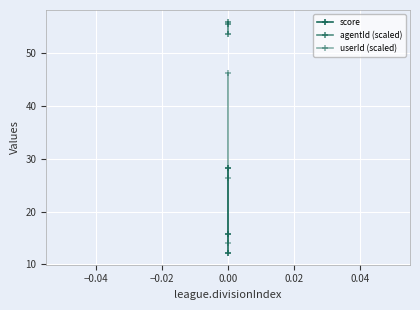

How many lines are shown in the chart?

3